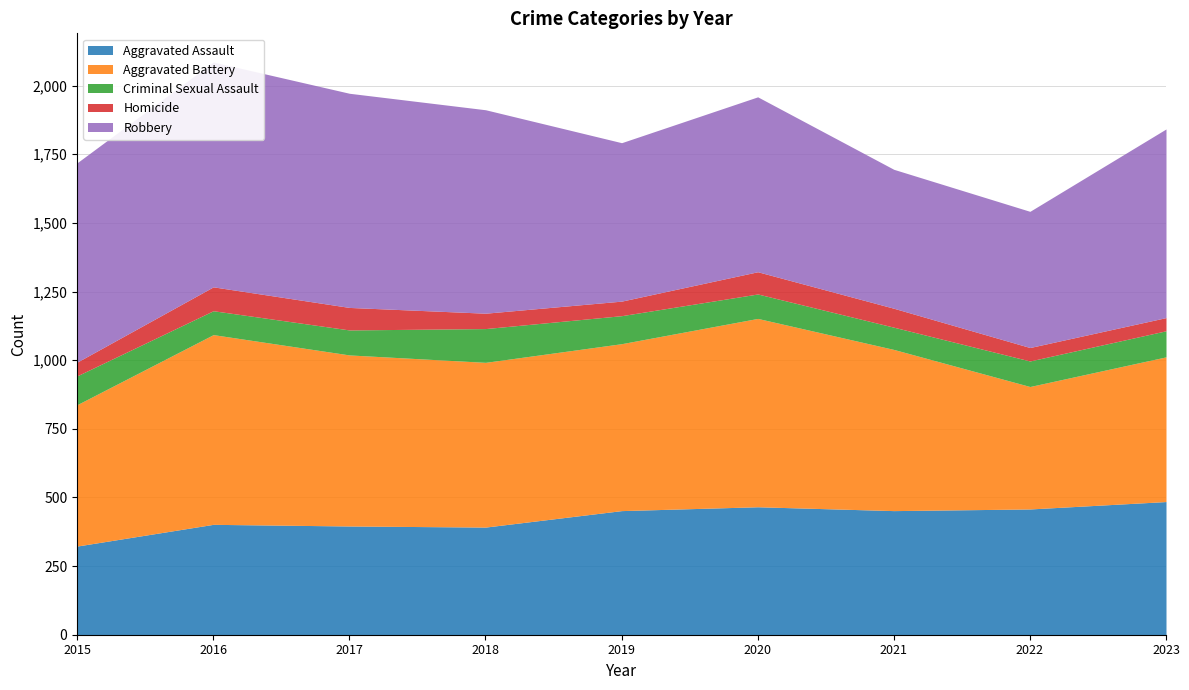

How many lines are shown in the chart?

5